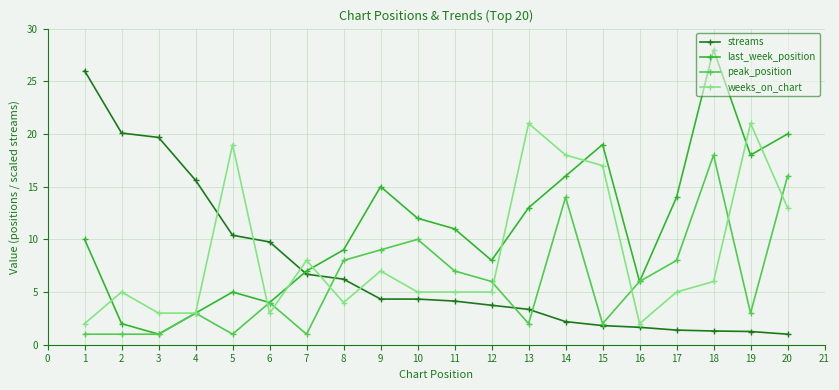

What is the difference between the second highest and minimum values in the last_week_position series?

19.0